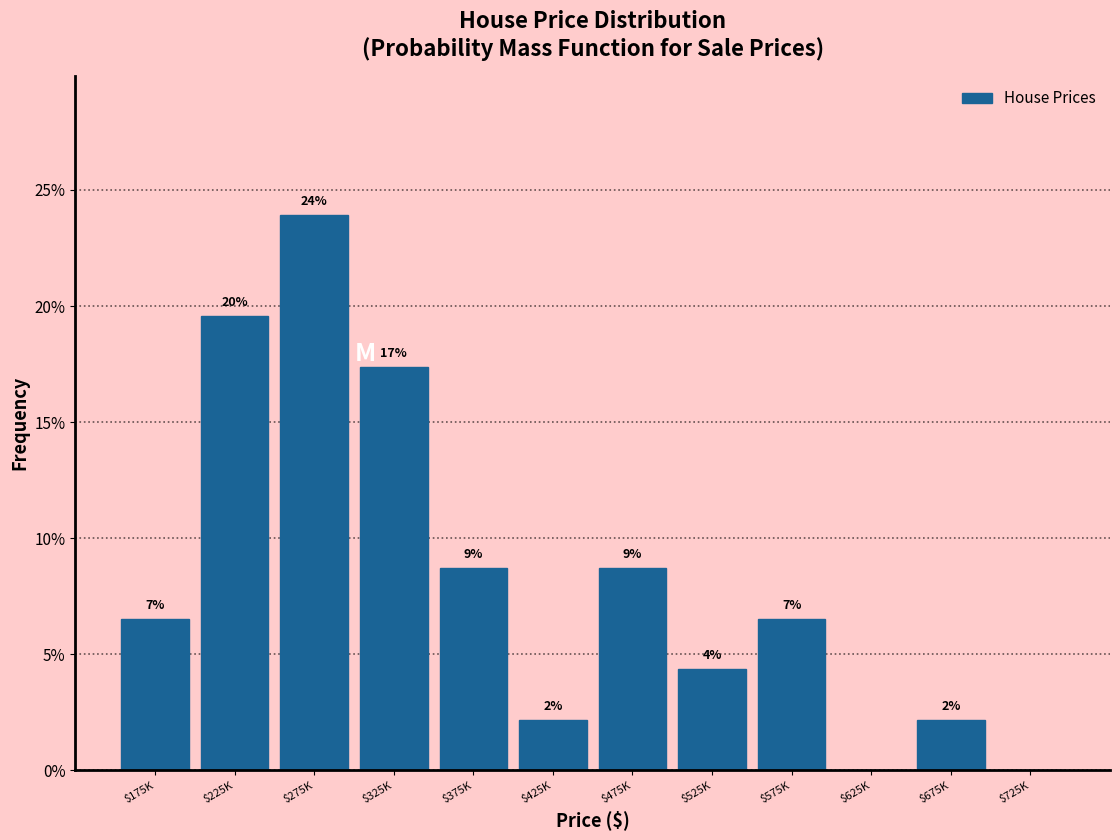

Are the bars horizontal?

No